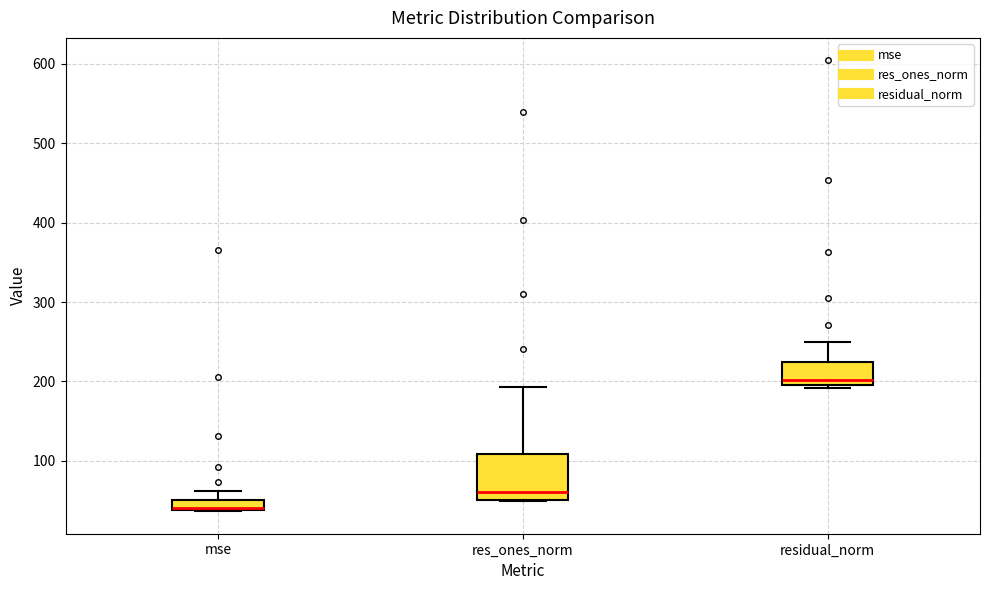

Which box's median line is the highest?

residual_norm